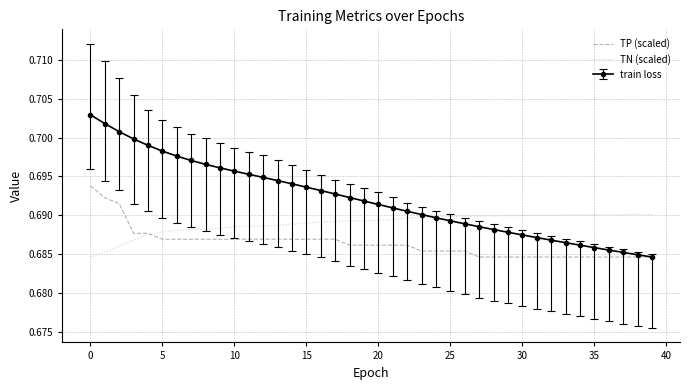

Rank the series by their average value, from lowest to highest.

TP (scaled), TN (scaled), train loss